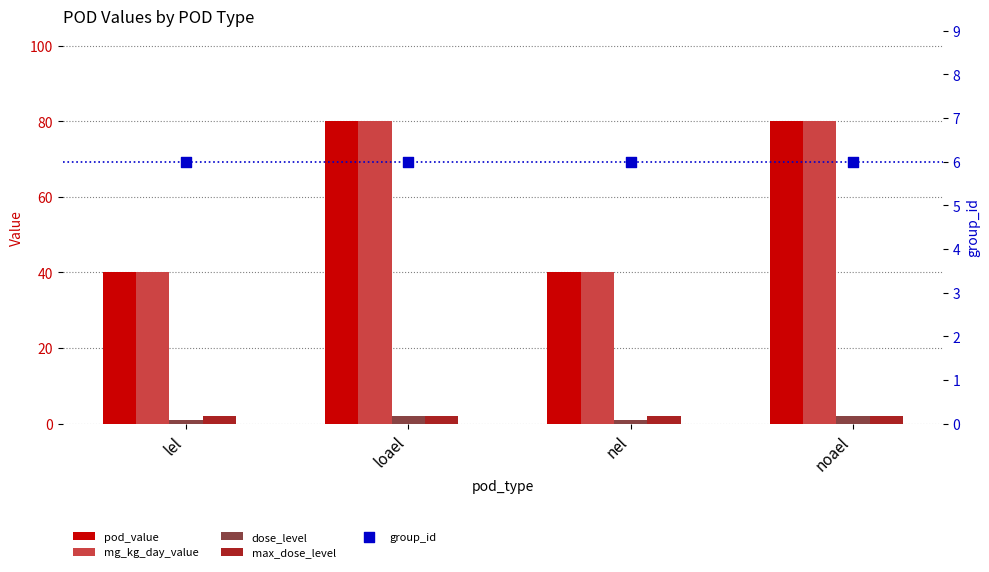

What are all the series names shown in the legend?

pod_value, mg_kg_day_value, dose_level, max_dose_level, group_id